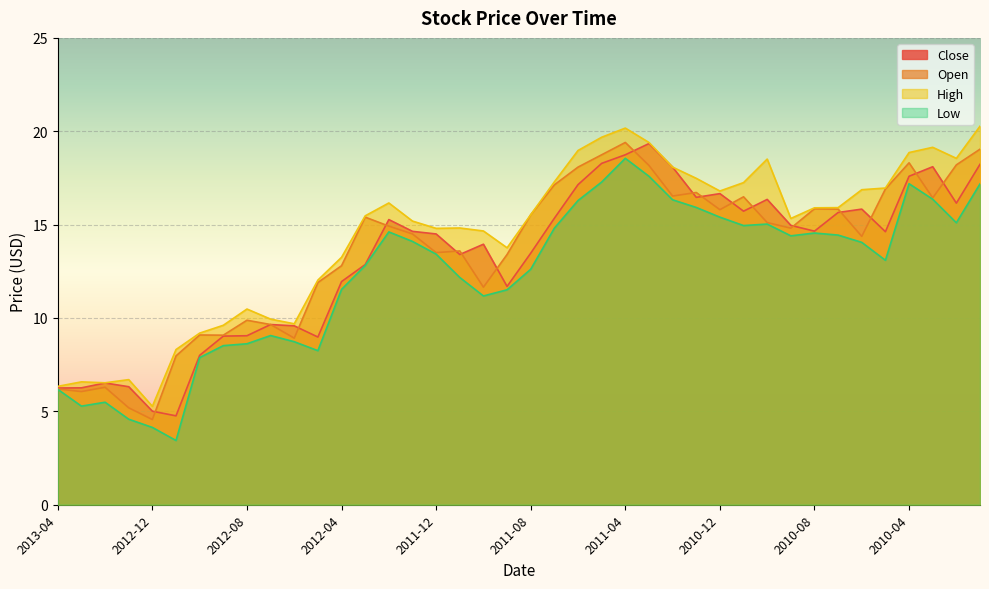

Reading right to left, transcribe all the data shown in this chart.

Close: 18.2	16.1	18.1	17.6	14.6	15.8	15.7	14.7	15.0	16.4	15.7	16.7	16.5	18.1	19.3	18.7	18.3	17.1	15.3	13.5	11.7	13.9	13.4	14.5	14.6	15.3	12.9	11.9	9.0	9.6	9.7	9.1	9.0	8.0	4.8	5.0	6.3	6.5	6.3	6.2
Open: 19.0	18.2	16.4	18.3	16.9	14.4	15.8	15.8	14.8	15.1	16.5	15.8	16.7	16.5	18.2	19.4	18.7	18.1	17.1	15.5	13.4	11.7	13.6	13.5	14.5	14.9	15.4	12.8	11.9	8.9	9.7	9.9	9.1	9.1	8.0	4.6	5.2	6.3	6.1	6.2
High: 20.3	18.5	19.1	18.9	17.0	16.9	15.9	15.9	15.3	18.5	17.2	16.8	17.5	18.1	19.4	20.2	19.7	19.0	17.3	15.5	13.8	14.7	14.8	14.8	15.2	16.2	15.5	13.2	12.0	9.7	9.9	10.5	9.6	9.2	8.3	5.3	6.7	6.5	6.6	6.3
Low: 17.2	15.1	16.4	17.2	13.1	14.1	14.4	14.6	14.4	15.0	14.9	15.4	15.9	16.3	17.6	18.5	17.3	16.3	14.8	12.6	11.5	11.2	12.2	13.4	14.1	14.6	12.8	11.5	8.2	8.7	9.1	8.6	8.5	7.9	3.4	4.1	4.6	5.5	5.3	6.2